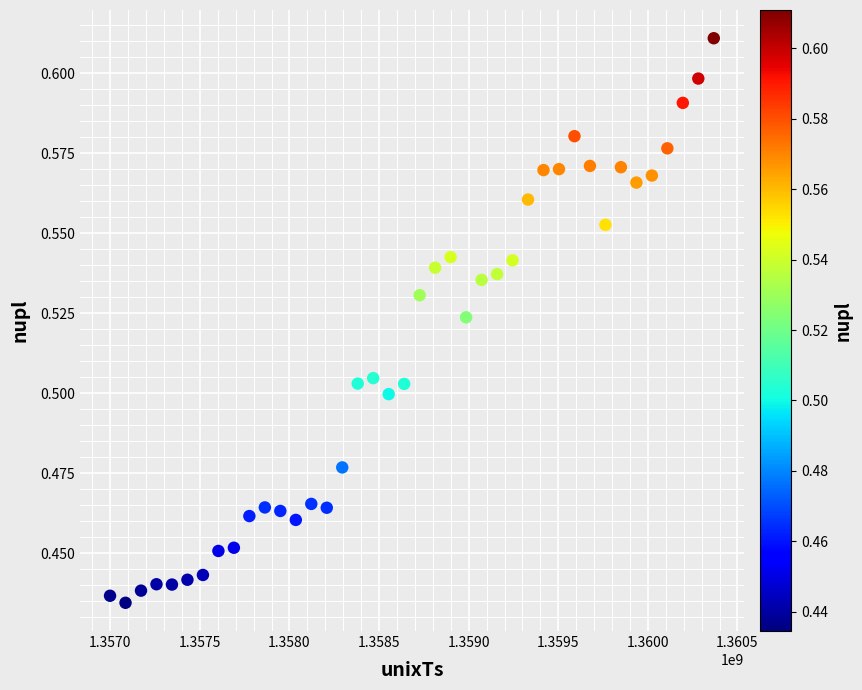

What is the range of X values (max minus min)?

3369600.0